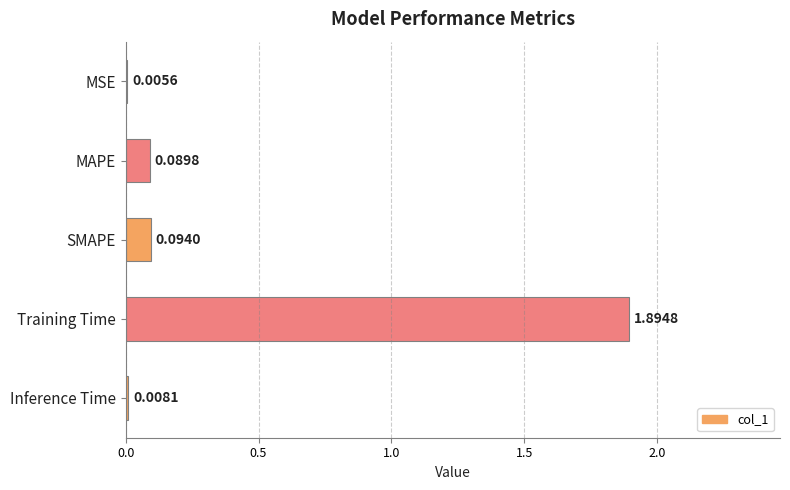

Which category has the highest value across all series?

Training Time